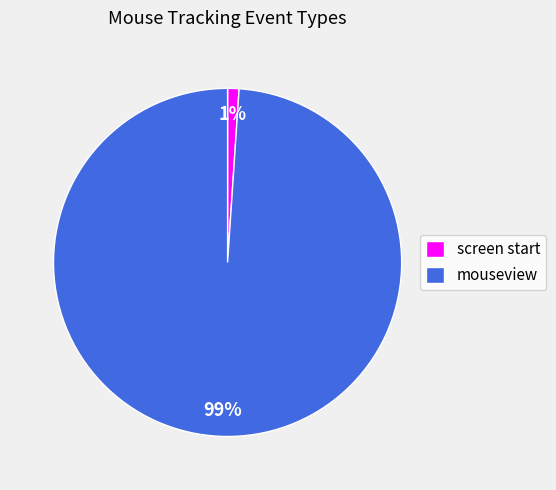

Is there any slice that represents more than half of the pie?

Yes